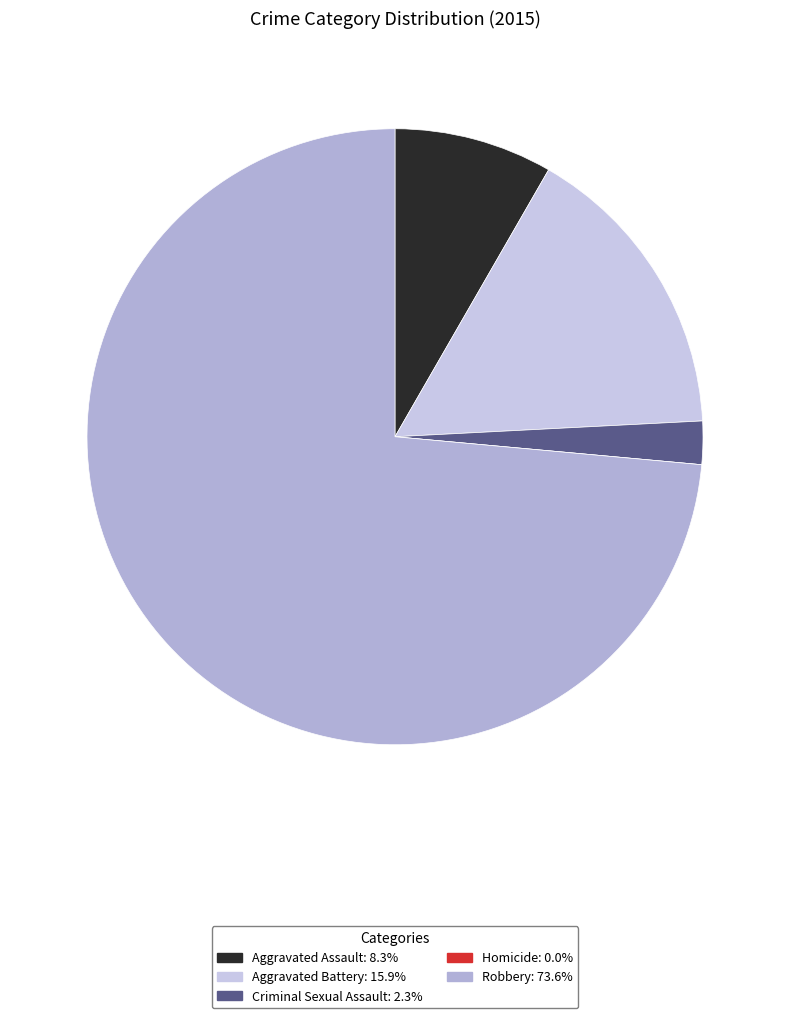

Which slice is the smallest?

Homicide